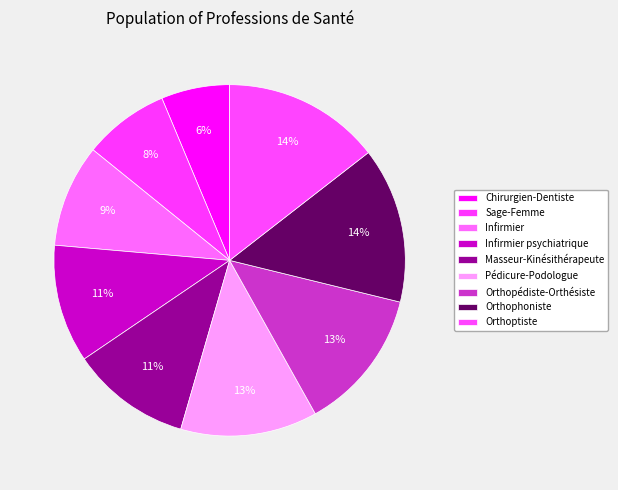

How many slices are in this pie chart?

9